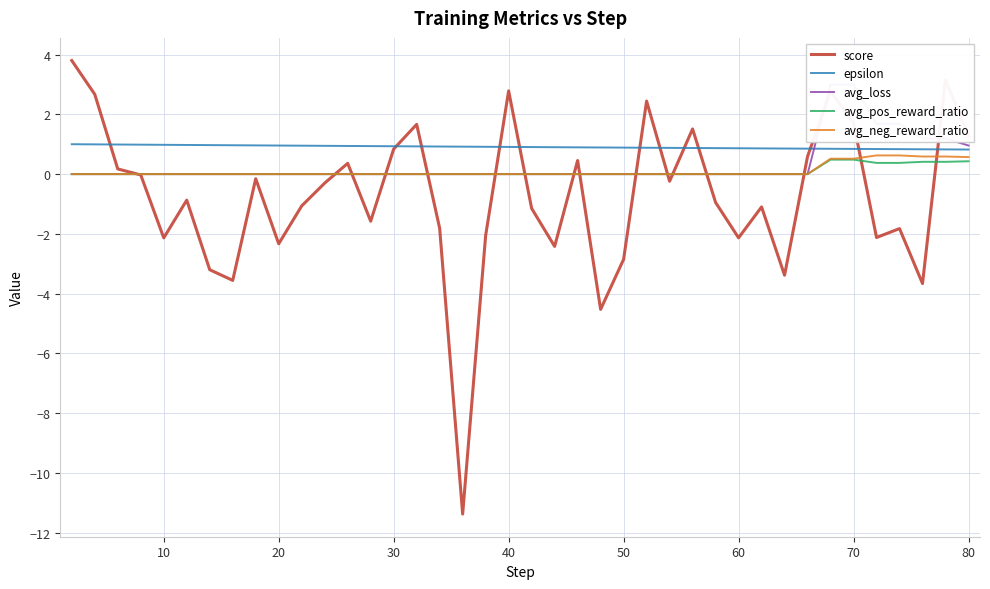

In score, how many points are lower than both neighbors (excluding endpoints)?

12